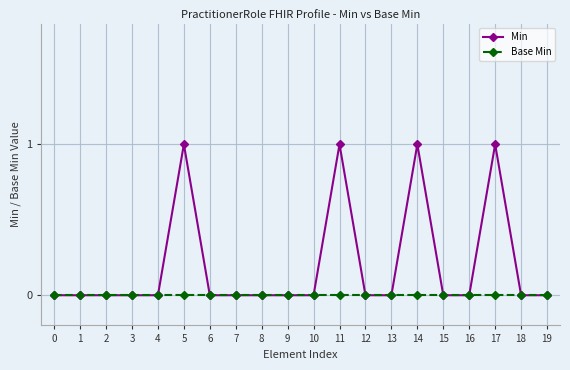

Reading left to right, list all the values displayed in this chart.

Min: 0=0	1=0	2=0	3=0	4=0	5=1	6=0	7=0	8=0	9=0	10=0	11=1	12=0	13=0	14=1	15=0	16=0	17=1	18=0	19=0
Base Min: 0=0	1=0	2=0	3=0	4=0	5=0	6=0	7=0	8=0	9=0	10=0	11=0	12=0	13=0	14=0	15=0	16=0	17=0	18=0	19=0